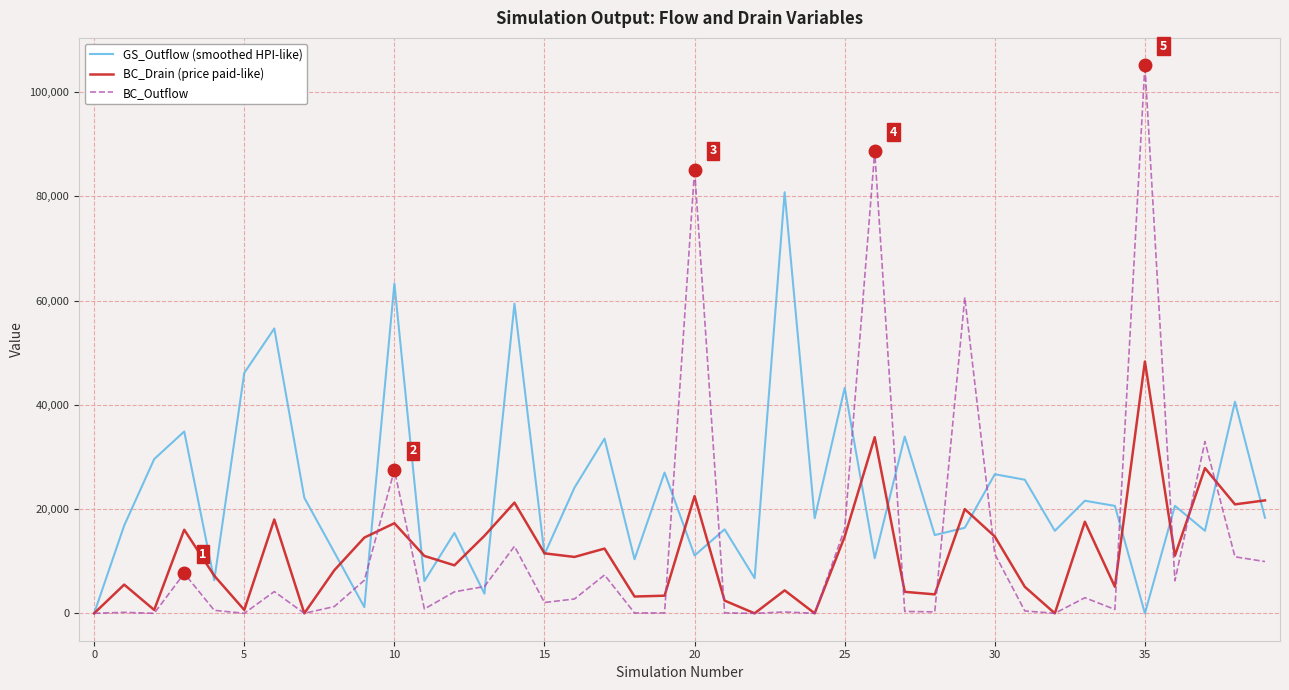

What is the maximum value for BC_Outflow?

105126.8